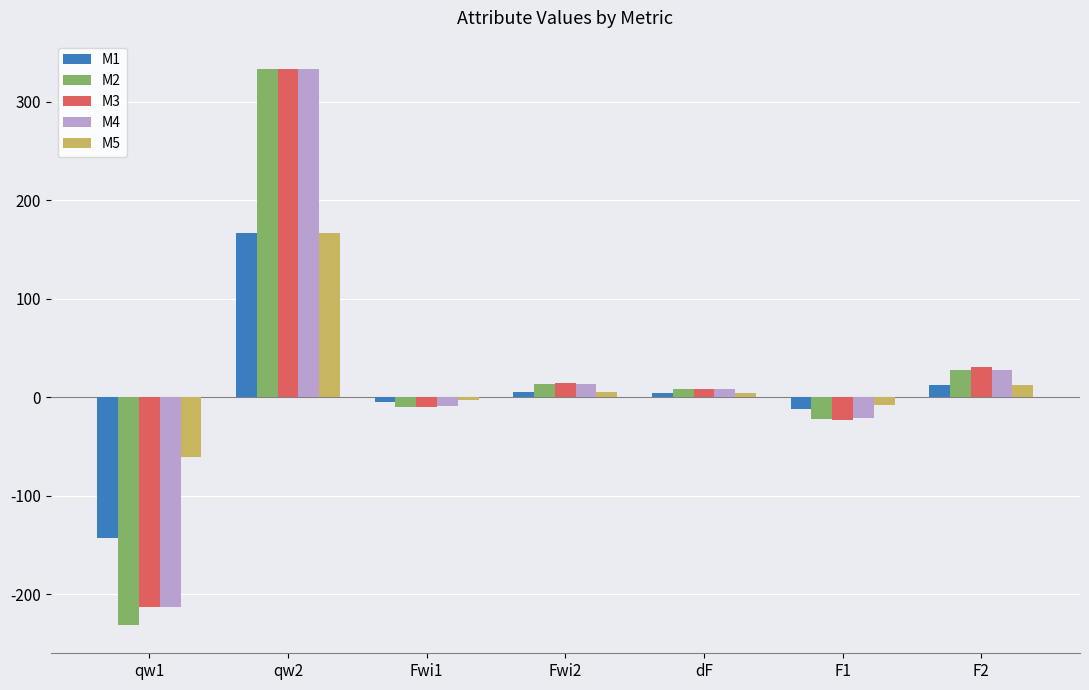

At which label is M2 closest to 166?

F2